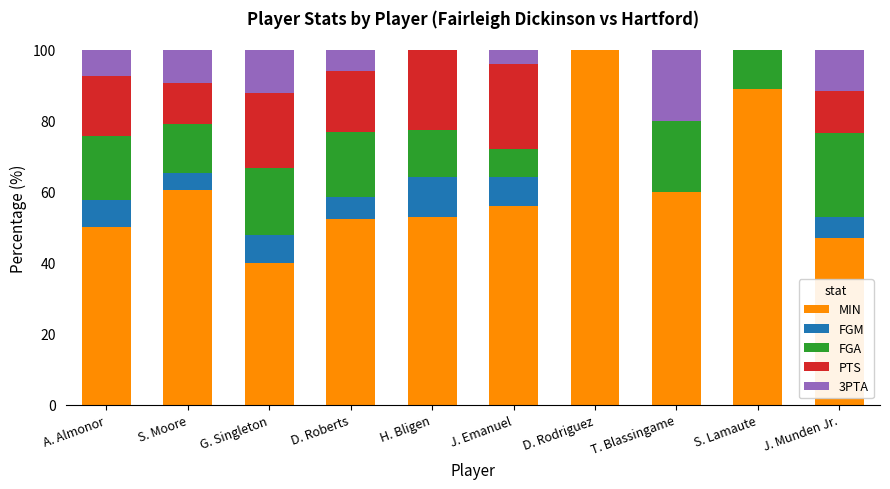

True or false: MIN has a value of 47.1 at J. Munden Jr..

True